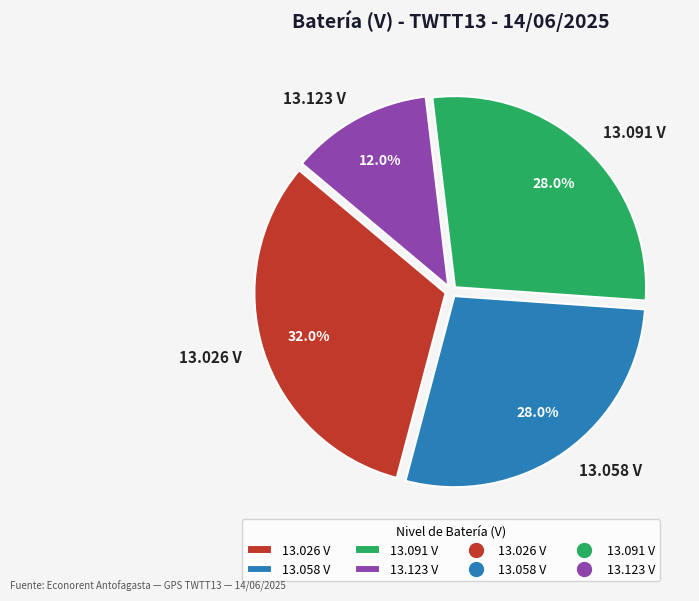

What portion of the pie excludes 13.026 V?

68.0%